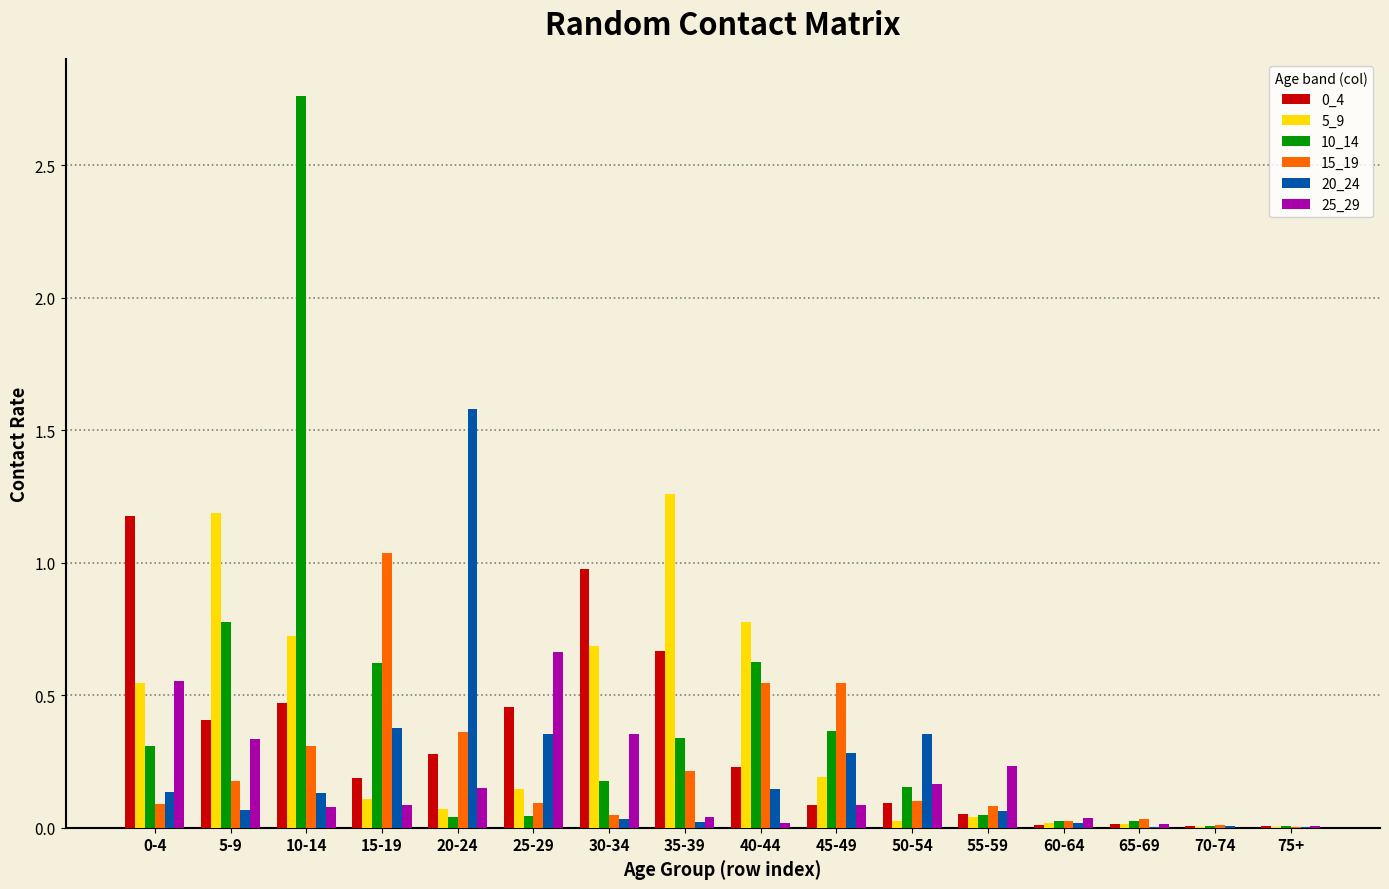

Count the number of data series in this chart.

6